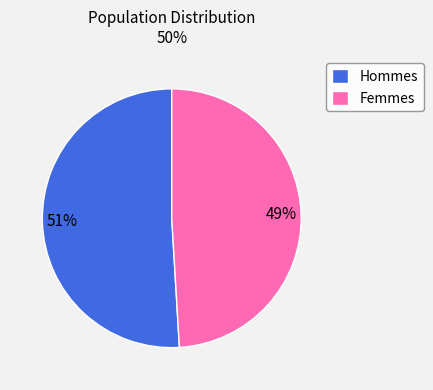

Which slice represents more than half of the pie?

Hommes